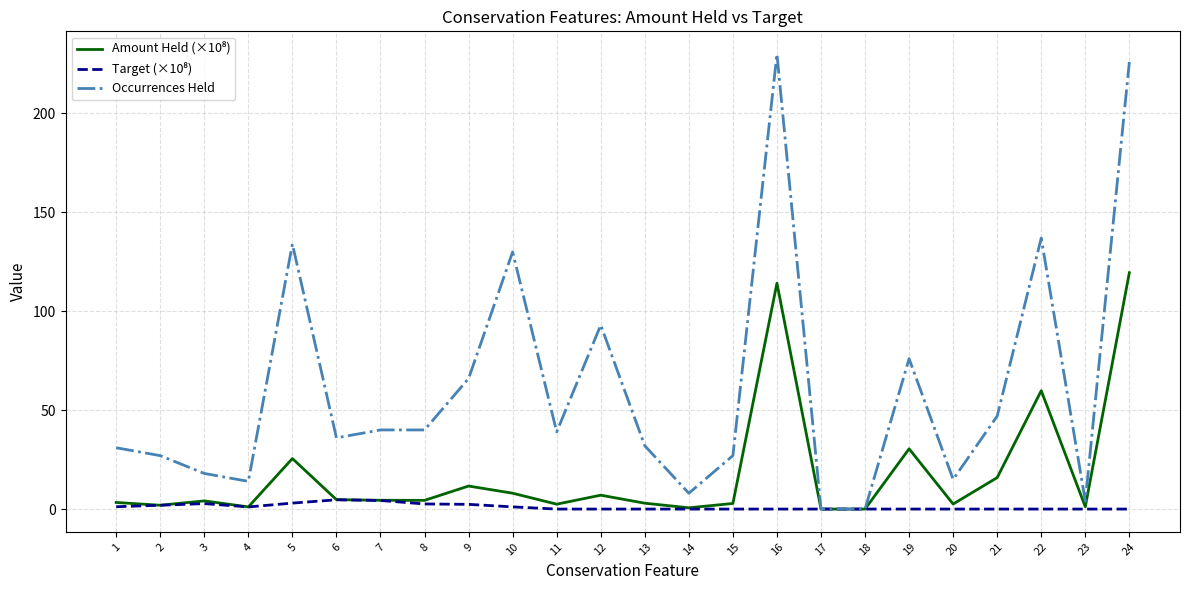

The value of Occurrences Held at 11 is 17.1. True or false?

False